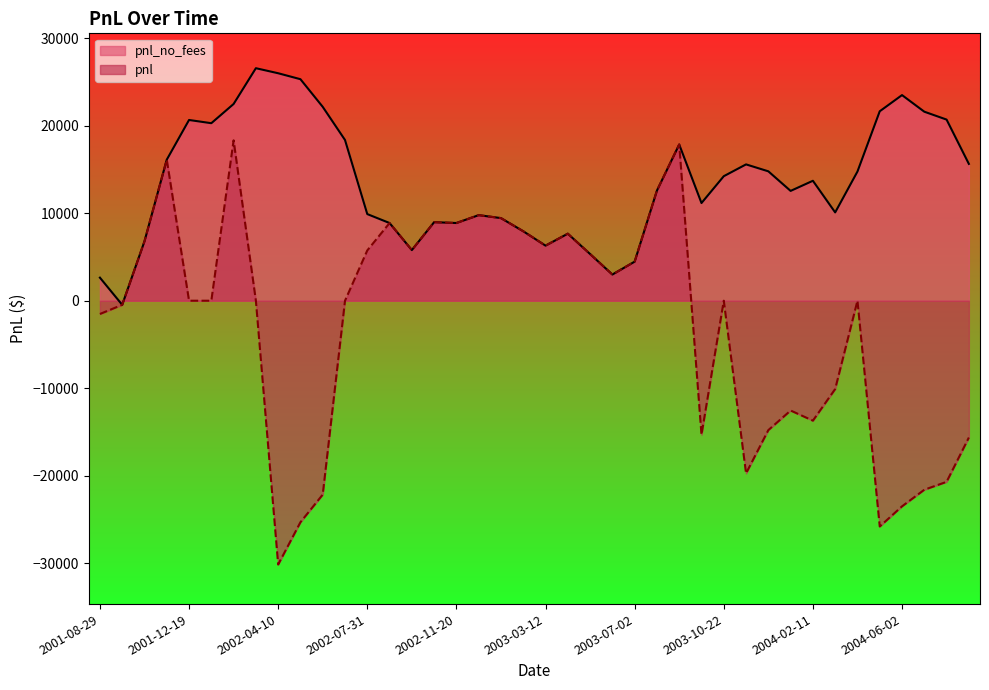

Reading left to right, what are all the values shown in this chart?

pnl: 2001-08-29=-1517.4	2001-09-26=-468.9	2001-10-24=6792.6	2001-11-21=16120.5	2001-12-19=0.0	2002-01-16=0.0	2002-02-13=18334.3	2002-03-13=0.0	2002-04-10=-30156.1	2002-05-08=-25321.0	2002-06-05=-22162.4	2002-07-03=0.0	2002-07-31=5748.7	2002-08-28=8881.1	2002-09-25=5788.3	2002-10-23=8978.9	2002-11-20=8882.6	2002-12-18=9782.9	2003-01-15=9442.9	2003-02-12=7941.7	2003-03-12=6295.9	2003-04-09=7662.8	2003-05-07=5338.1	2003-06-04=2993.9	2003-07-02=4466.8	2003-07-30=12590.2	2003-08-27=17858.9	2003-09-24=-15319.6	2003-10-22=0.0	2003-11-19=-19737.3	2003-12-17=-14791.1	2004-01-14=-12552.2	2004-02-11=-13710.7	2004-03-10=-10094.9	2004-04-07=0.0	2004-05-05=-25808.6	2004-06-02=-23504.9	2004-06-30=-21607.0	2004-07-28=-20704.9	2004-08-25=-15639.8
pnl_no_fees: 2001-08-29=2636.4	2001-09-26=-468.9	2001-10-24=6792.6	2001-11-21=16120.5	2001-12-19=20660.3	2002-01-16=20291.9	2002-02-13=22488.1	2002-03-13=26578.2	2002-04-10=26002.2	2002-05-08=25321.0	2002-06-05=22162.4	2002-07-03=18373.9	2002-07-31=9902.6	2002-08-28=8881.1	2002-09-25=5788.3	2002-10-23=8978.9	2002-11-20=8882.6	2002-12-18=9782.9	2003-01-15=9442.9	2003-02-12=7941.7	2003-03-12=6295.9	2003-04-09=7662.8	2003-05-07=5338.1	2003-06-04=2993.9	2003-07-02=4466.8	2003-07-30=12590.2	2003-08-27=17858.9	2003-09-24=11165.8	2003-10-22=14233.1	2003-11-19=15583.5	2003-12-17=14791.1	2004-01-14=12552.2	2004-02-11=13710.7	2004-03-10=10094.9	2004-04-07=14765.7	2004-05-05=21654.7	2004-06-02=23504.9	2004-06-30=21607.0	2004-07-28=20704.9	2004-08-25=15639.8